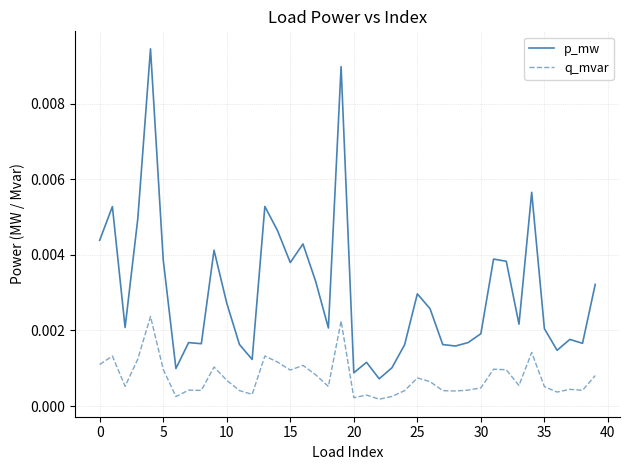

Which series has the widest spread of values?

p_mw